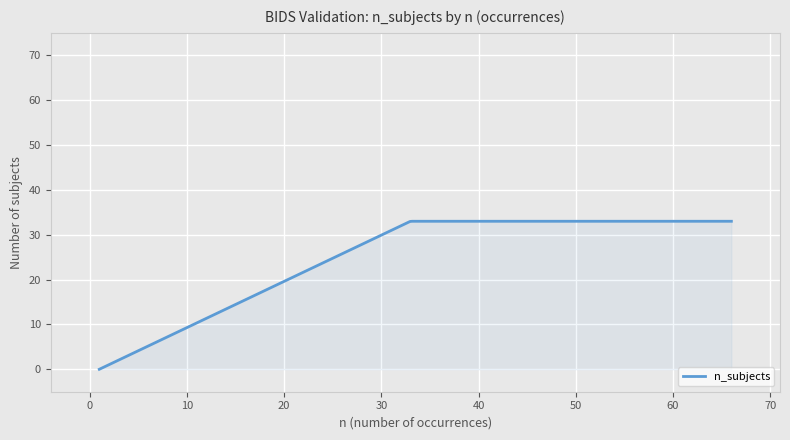

What is the maximum value shown in the chart?

33.0